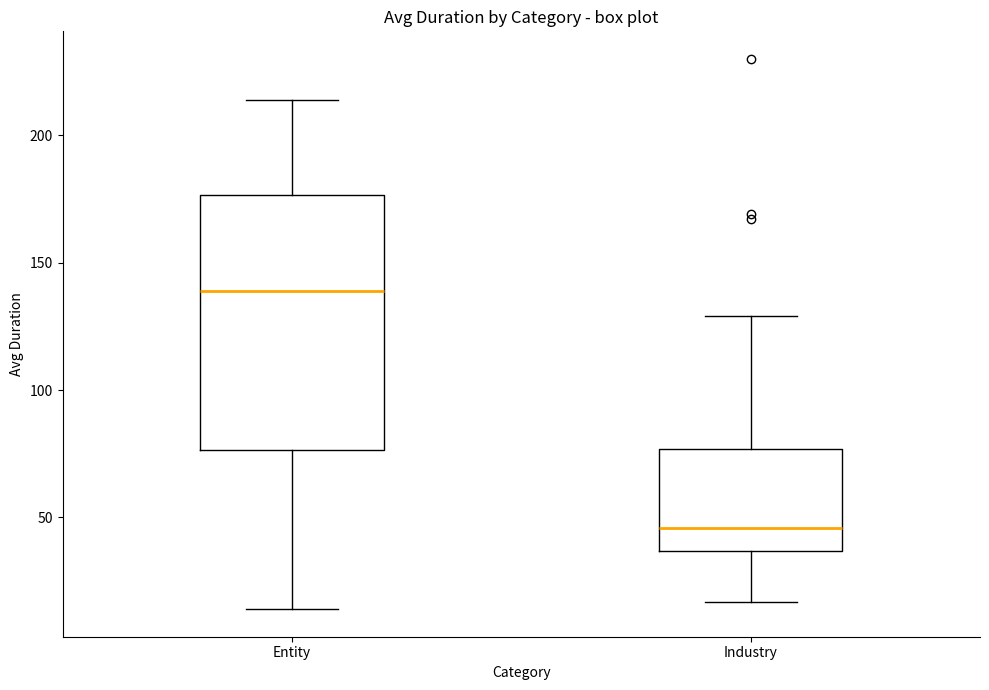

Reading left to right, read every box against the y-axis: the position of its median line, the range the box covers, and the ends of its whiskers. The values are not printed on the chart, so give them approximately, as read against the axis.

Entity: median 140, box 75 to 175, whiskers 15 to 215
Industry: median 45, box 35 to 75, whiskers 15 to 130